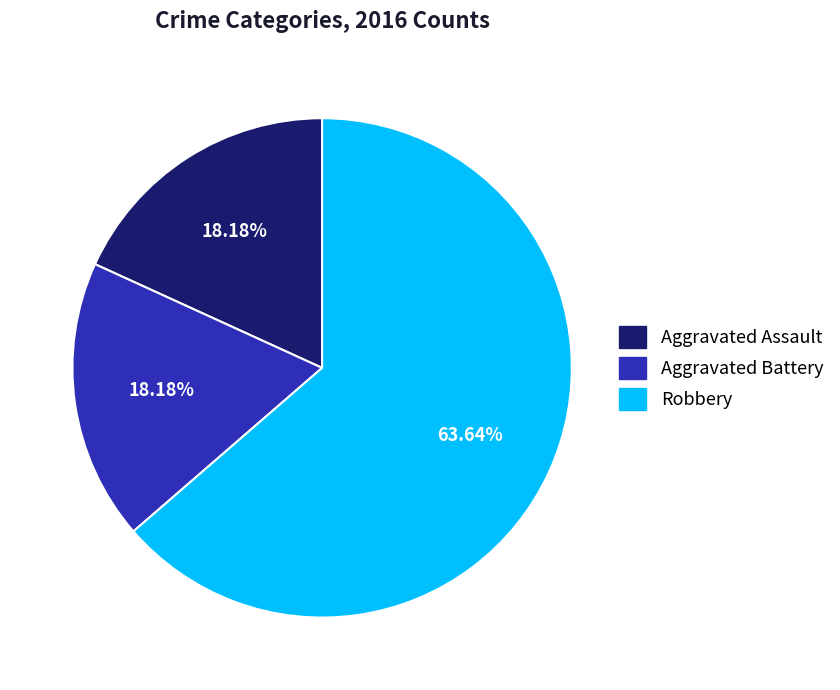

To the nearest percent, what is the combined percentage of Robbery and Aggravated Battery?

82%